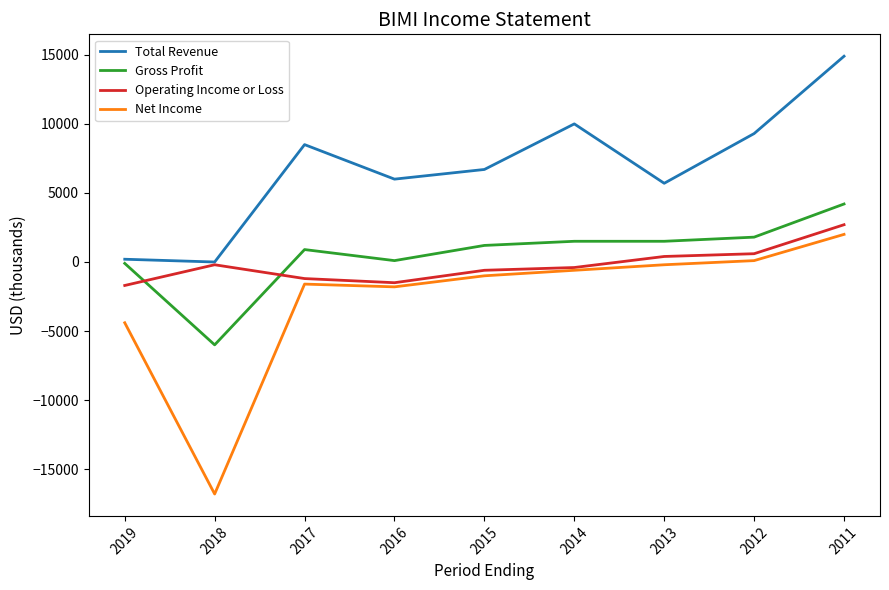

What is the difference between the Operating Income or Loss values at 2019 and 2018?

1500